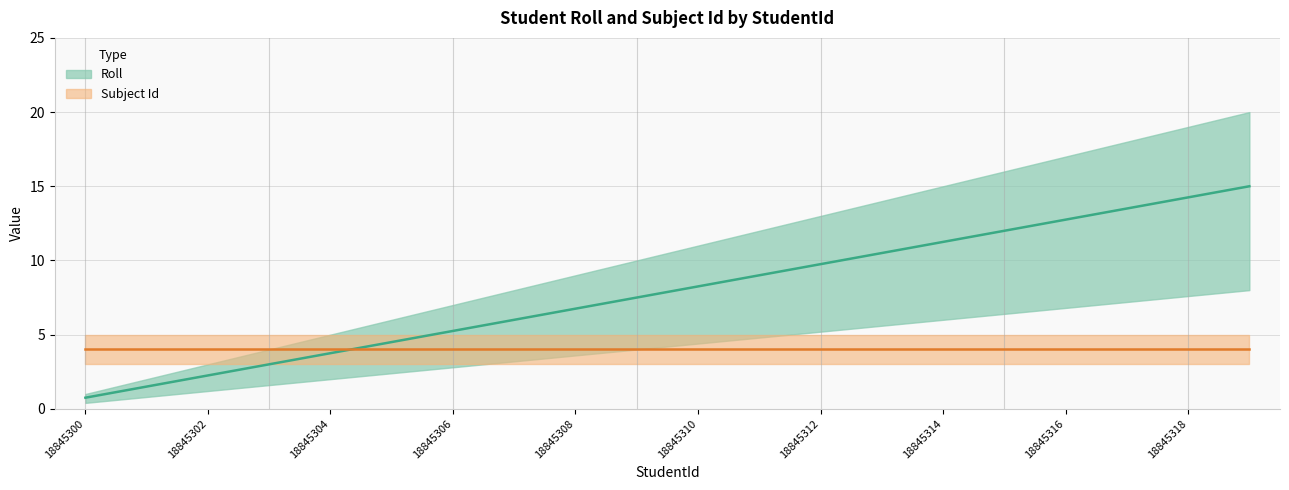

Approximately how many times larger is the value at 18845310 compared to 18845306?

1.6